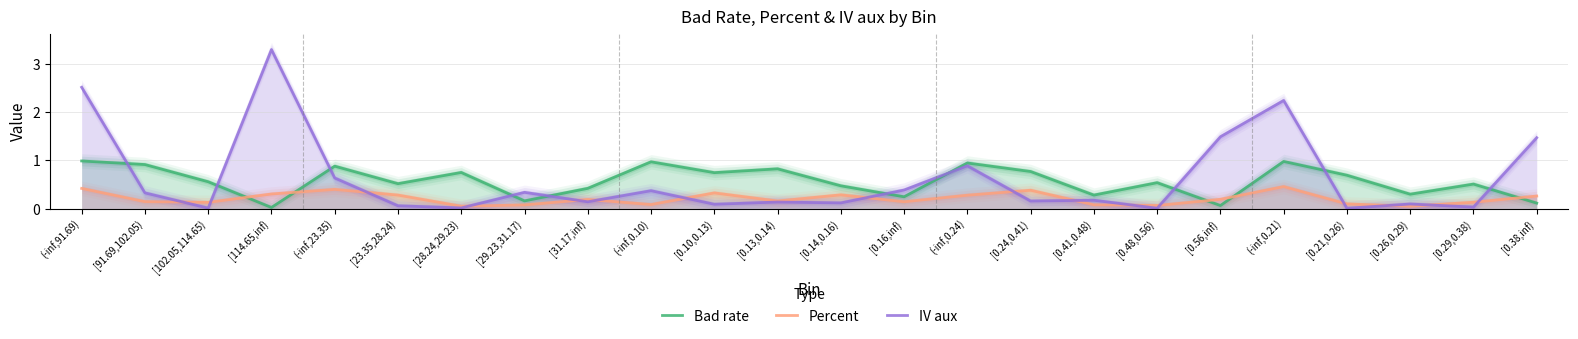

True or false: Percent has a value of 0.1 at [0.38,inf).

False